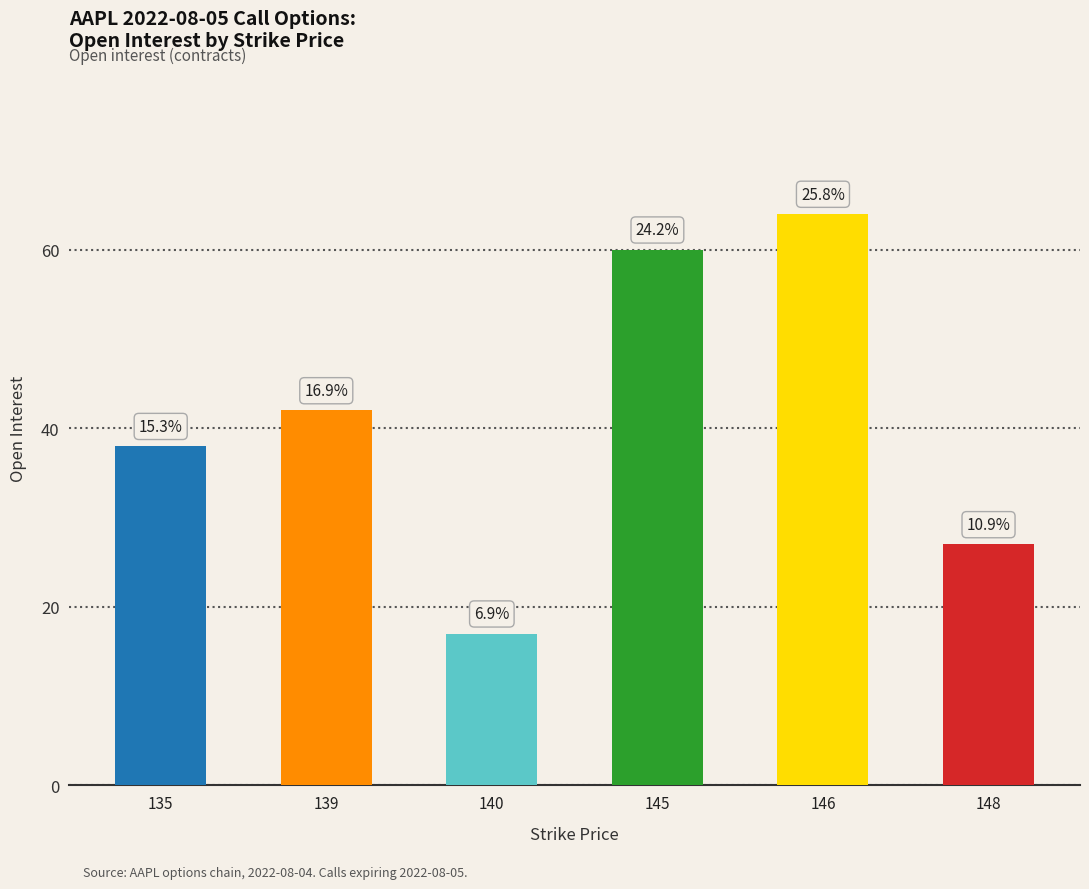

Is it true that the value at 146 is 64?

True